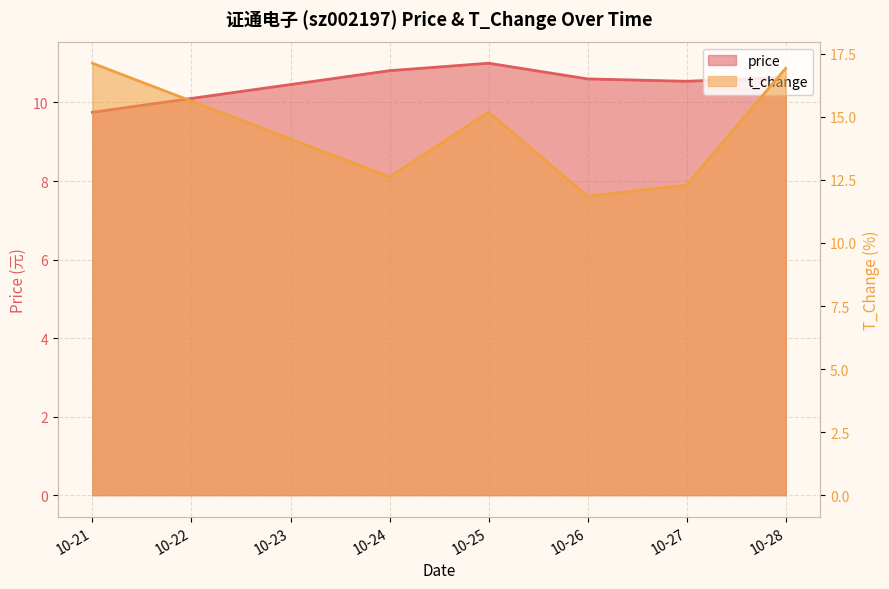

True or false: t_change and price intersect in this chart.

False